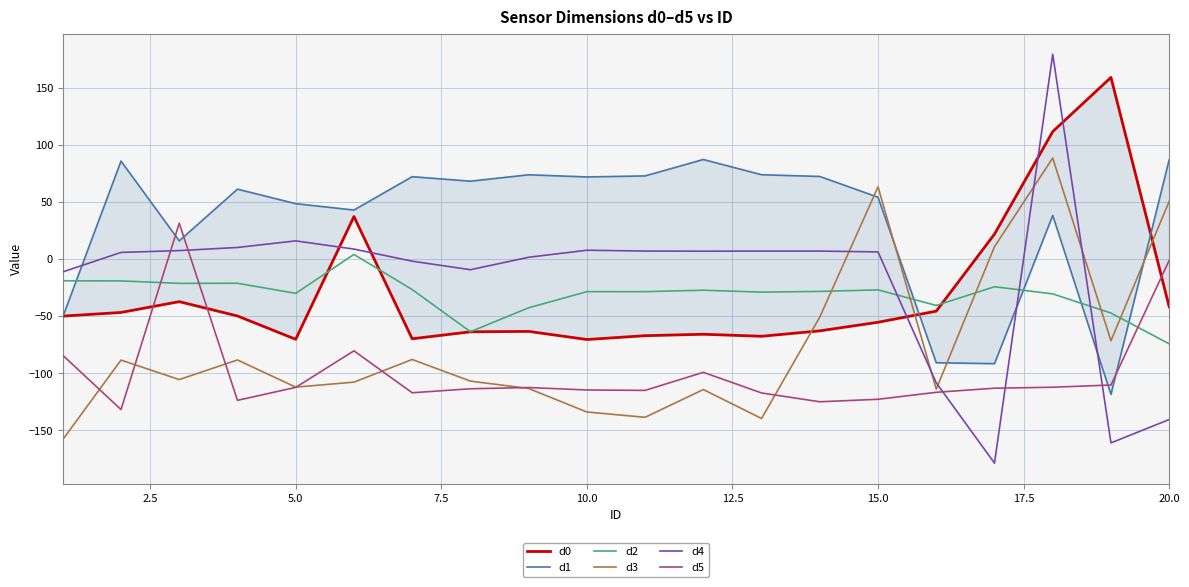

What is the lowest value of the d4 series?

-178.7